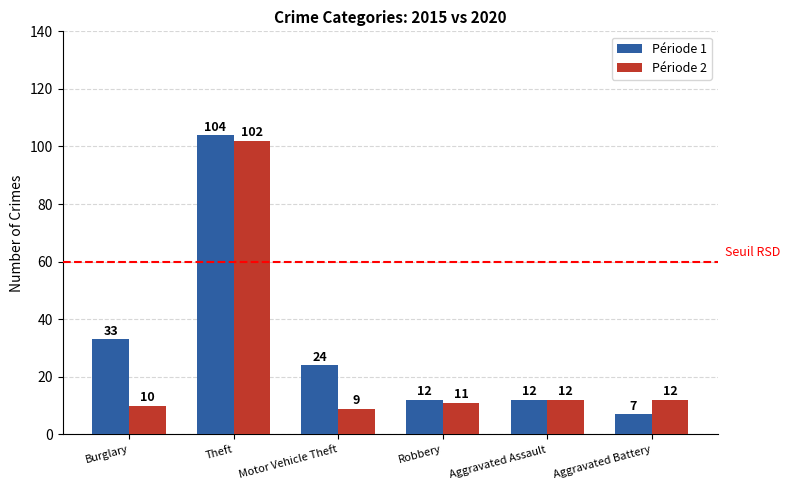

At which category is the sum across all series the highest?

Theft